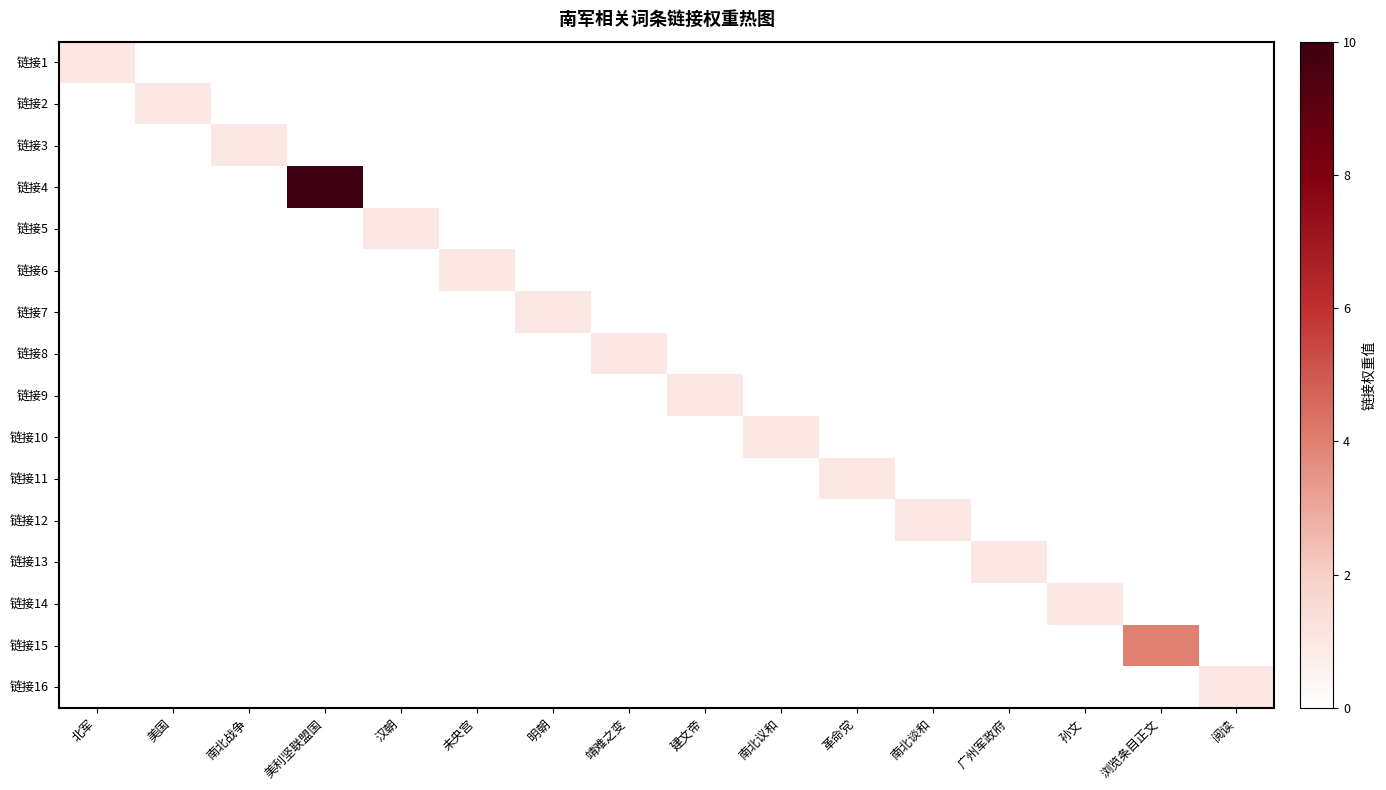

Reading right to left, transcribe all the data shown in this chart.

链接1: 阅读=0	浏览条目正文=0	孙文=0	广州军政府=0	南北谈和=0	革命党=0	南北议和=0	建文帝=0	靖难之变=0	明朝=0	未央宫=0	汉朝=0	美利坚联盟国=0	南北战争=0	美国=0	北军=1
链接2: 阅读=0	浏览条目正文=0	孙文=0	广州军政府=0	南北谈和=0	革命党=0	南北议和=0	建文帝=0	靖难之变=0	明朝=0	未央宫=0	汉朝=0	美利坚联盟国=0	南北战争=0	美国=1	北军=0
链接3: 阅读=0	浏览条目正文=0	孙文=0	广州军政府=0	南北谈和=0	革命党=0	南北议和=0	建文帝=0	靖难之变=0	明朝=0	未央宫=0	汉朝=0	美利坚联盟国=0	南北战争=1	美国=0	北军=0
链接4: 阅读=0	浏览条目正文=0	孙文=0	广州军政府=0	南北谈和=0	革命党=0	南北议和=0	建文帝=0	靖难之变=0	明朝=0	未央宫=0	汉朝=0	美利坚联盟国=10	南北战争=0	美国=0	北军=0
链接5: 阅读=0	浏览条目正文=0	孙文=0	广州军政府=0	南北谈和=0	革命党=0	南北议和=0	建文帝=0	靖难之变=0	明朝=0	未央宫=0	汉朝=1	美利坚联盟国=0	南北战争=0	美国=0	北军=0
链接6: 阅读=0	浏览条目正文=0	孙文=0	广州军政府=0	南北谈和=0	革命党=0	南北议和=0	建文帝=0	靖难之变=0	明朝=0	未央宫=1	汉朝=0	美利坚联盟国=0	南北战争=0	美国=0	北军=0
链接7: 阅读=0	浏览条目正文=0	孙文=0	广州军政府=0	南北谈和=0	革命党=0	南北议和=0	建文帝=0	靖难之变=0	明朝=1	未央宫=0	汉朝=0	美利坚联盟国=0	南北战争=0	美国=0	北军=0
链接8: 阅读=0	浏览条目正文=0	孙文=0	广州军政府=0	南北谈和=0	革命党=0	南北议和=0	建文帝=0	靖难之变=1	明朝=0	未央宫=0	汉朝=0	美利坚联盟国=0	南北战争=0	美国=0	北军=0
链接9: 阅读=0	浏览条目正文=0	孙文=0	广州军政府=0	南北谈和=0	革命党=0	南北议和=0	建文帝=1	靖难之变=0	明朝=0	未央宫=0	汉朝=0	美利坚联盟国=0	南北战争=0	美国=0	北军=0
链接10: 阅读=0	浏览条目正文=0	孙文=0	广州军政府=0	南北谈和=0	革命党=0	南北议和=1	建文帝=0	靖难之变=0	明朝=0	未央宫=0	汉朝=0	美利坚联盟国=0	南北战争=0	美国=0	北军=0
链接11: 阅读=0	浏览条目正文=0	孙文=0	广州军政府=0	南北谈和=0	革命党=1	南北议和=0	建文帝=0	靖难之变=0	明朝=0	未央宫=0	汉朝=0	美利坚联盟国=0	南北战争=0	美国=0	北军=0
链接12: 阅读=0	浏览条目正文=0	孙文=0	广州军政府=0	南北谈和=1	革命党=0	南北议和=0	建文帝=0	靖难之变=0	明朝=0	未央宫=0	汉朝=0	美利坚联盟国=0	南北战争=0	美国=0	北军=0
链接13: 阅读=0	浏览条目正文=0	孙文=0	广州军政府=1	南北谈和=0	革命党=0	南北议和=0	建文帝=0	靖难之变=0	明朝=0	未央宫=0	汉朝=0	美利坚联盟国=0	南北战争=0	美国=0	北军=0
链接14: 阅读=0	浏览条目正文=0	孙文=1	广州军政府=0	南北谈和=0	革命党=0	南北议和=0	建文帝=0	靖难之变=0	明朝=0	未央宫=0	汉朝=0	美利坚联盟国=0	南北战争=0	美国=0	北军=0
链接15: 阅读=0	浏览条目正文=4	孙文=0	广州军政府=0	南北谈和=0	革命党=0	南北议和=0	建文帝=0	靖难之变=0	明朝=0	未央宫=0	汉朝=0	美利坚联盟国=0	南北战争=0	美国=0	北军=0
链接16: 阅读=1	浏览条目正文=0	孙文=0	广州军政府=0	南北谈和=0	革命党=0	南北议和=0	建文帝=0	靖难之变=0	明朝=0	未央宫=0	汉朝=0	美利坚联盟国=0	南北战争=0	美国=0	北军=0